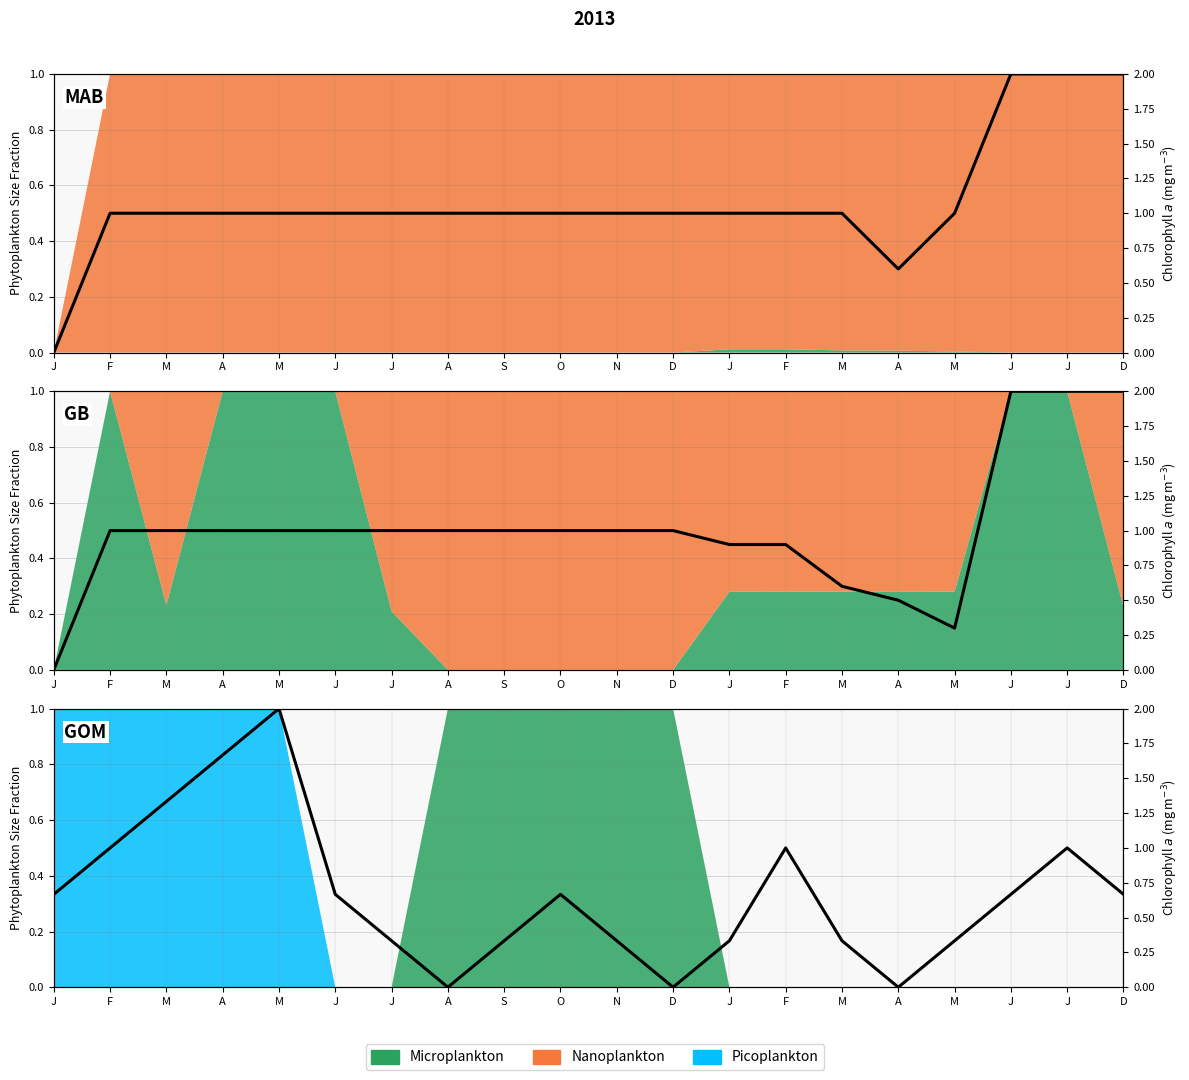

Count the number of categories in the chart.

20